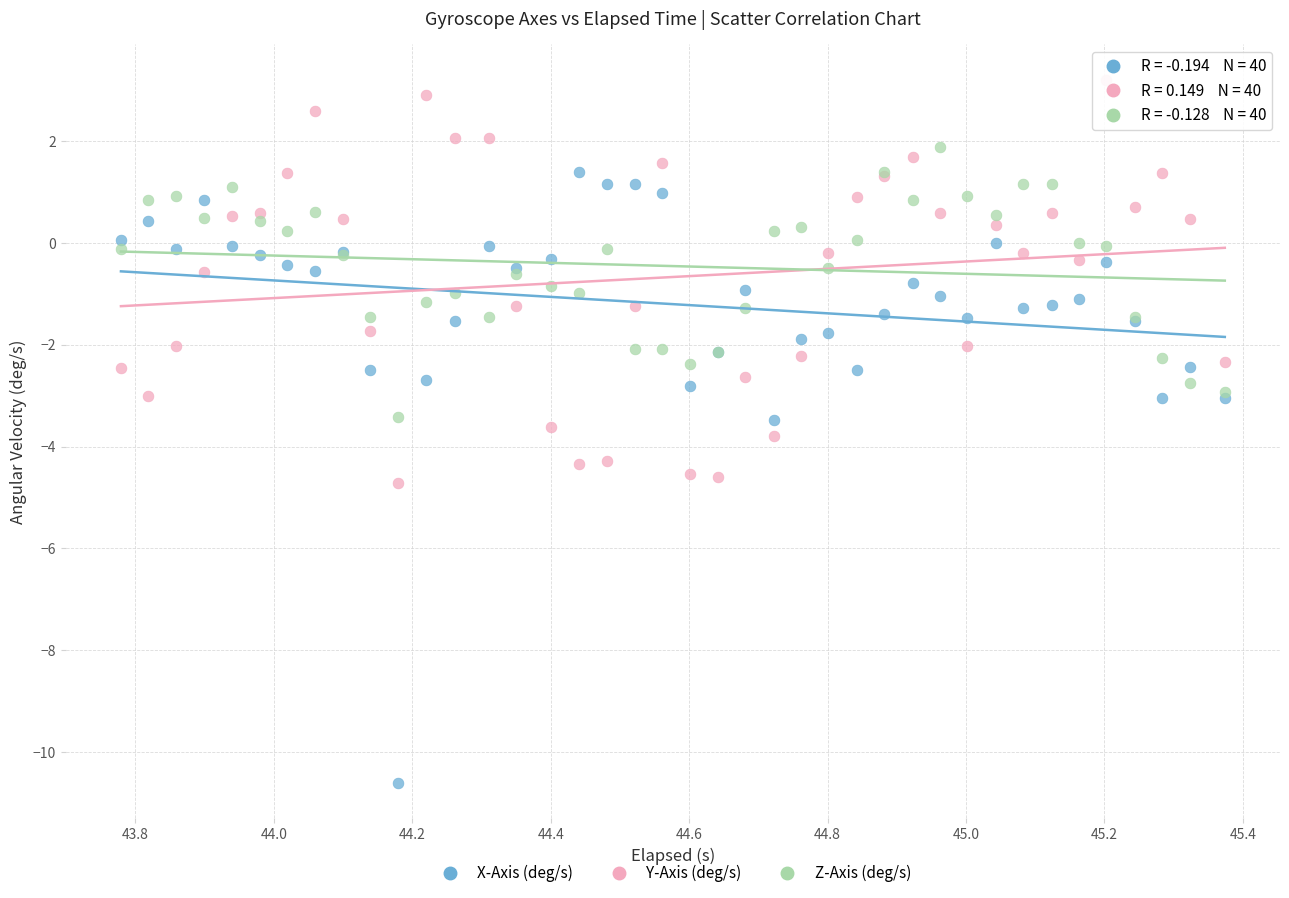

What are all the series names shown in the legend?

X-Axis (deg/s), Y-Axis (deg/s), Z-Axis (deg/s)